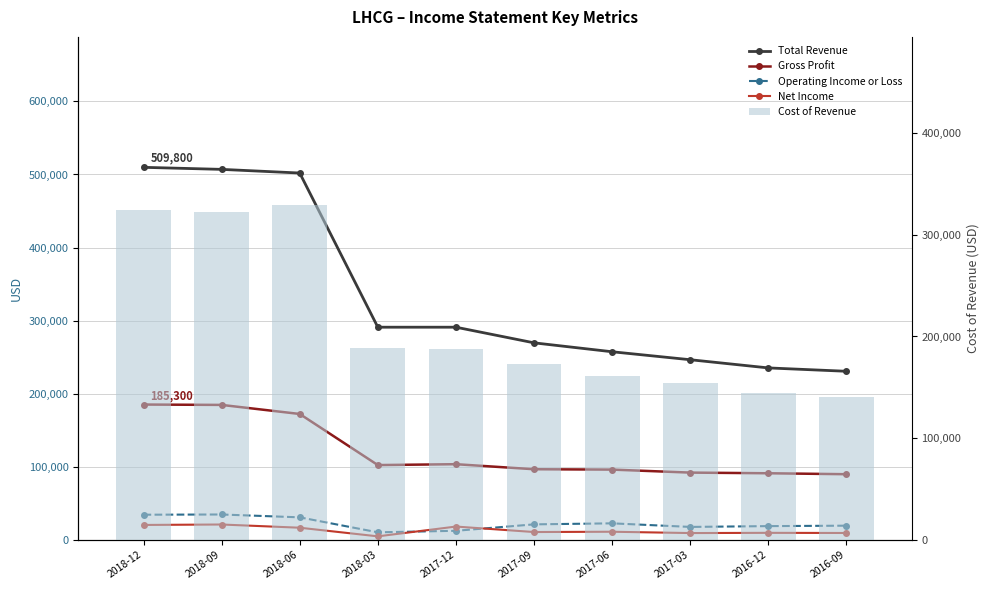

What is the difference between the highest and lowest values at 2018-12?

489200